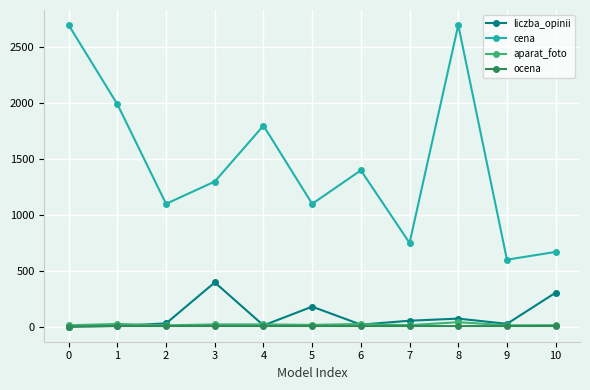

Which series changed the most between 9 and 10?

liczba_opinii